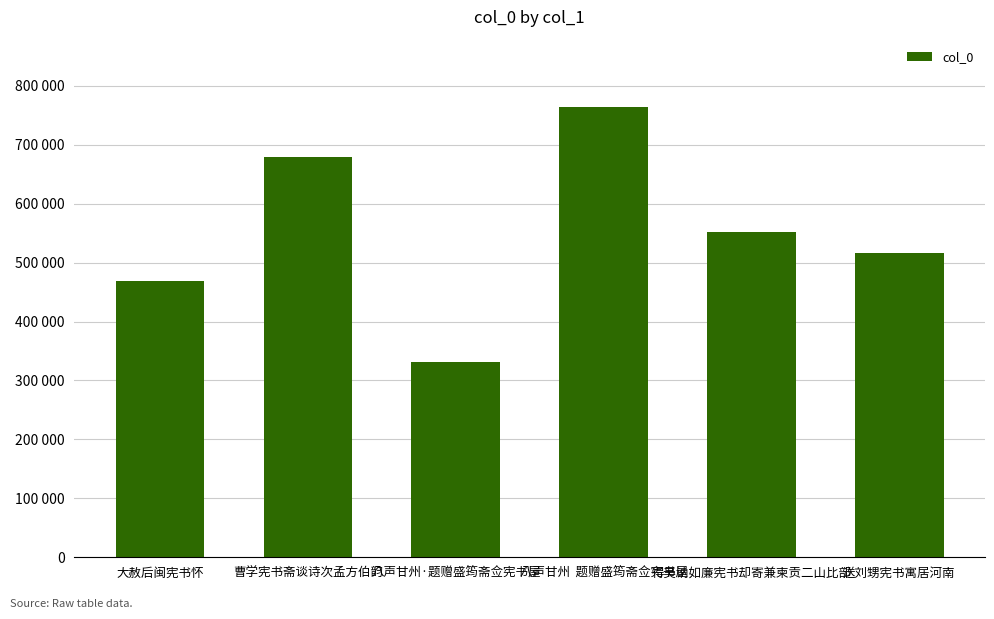

What is the difference between the values at 得吴讷如廉宪书却寄兼柬贡二山比部 and 八声甘州·题赠盛筠斋佥宪书屋?

220237